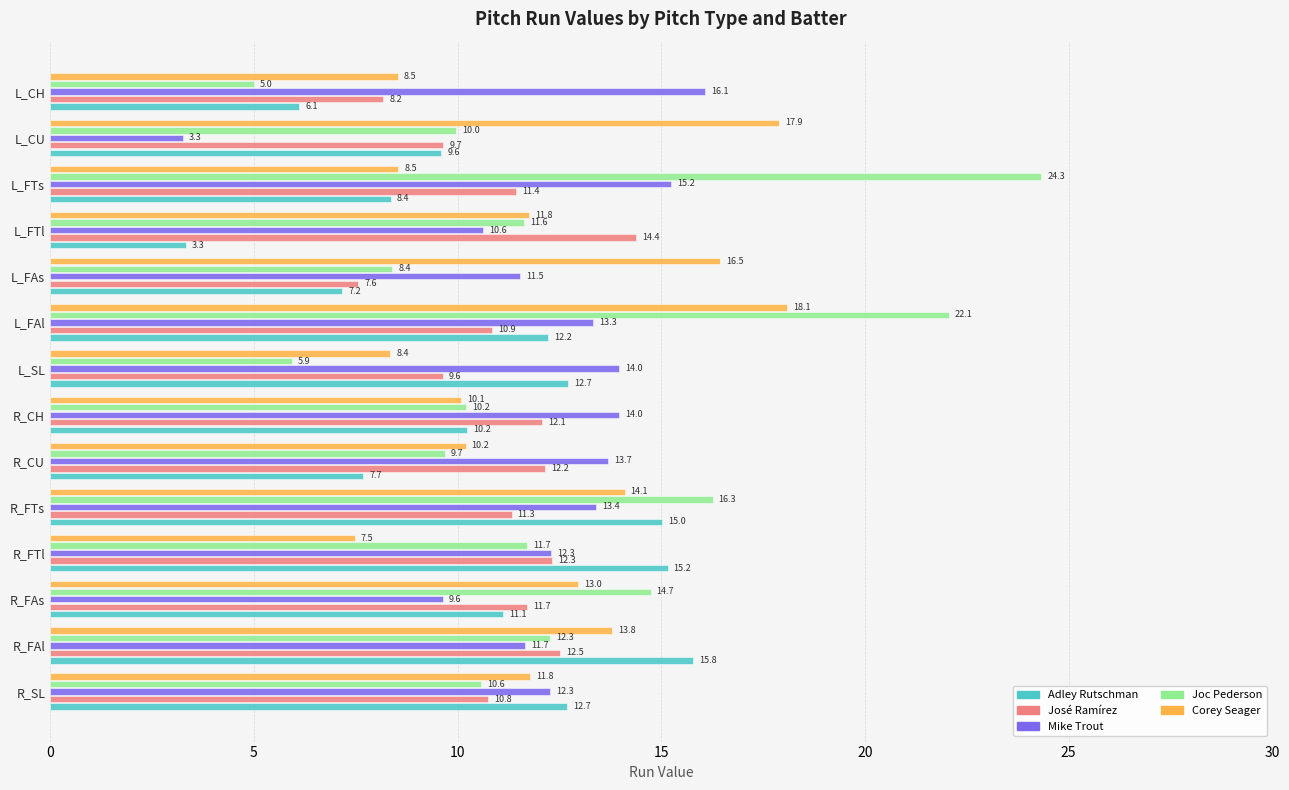

What are all the series names shown in the legend?

Adley Rutschman, José Ramírez, Mike Trout, Joc Pederson, Corey Seager